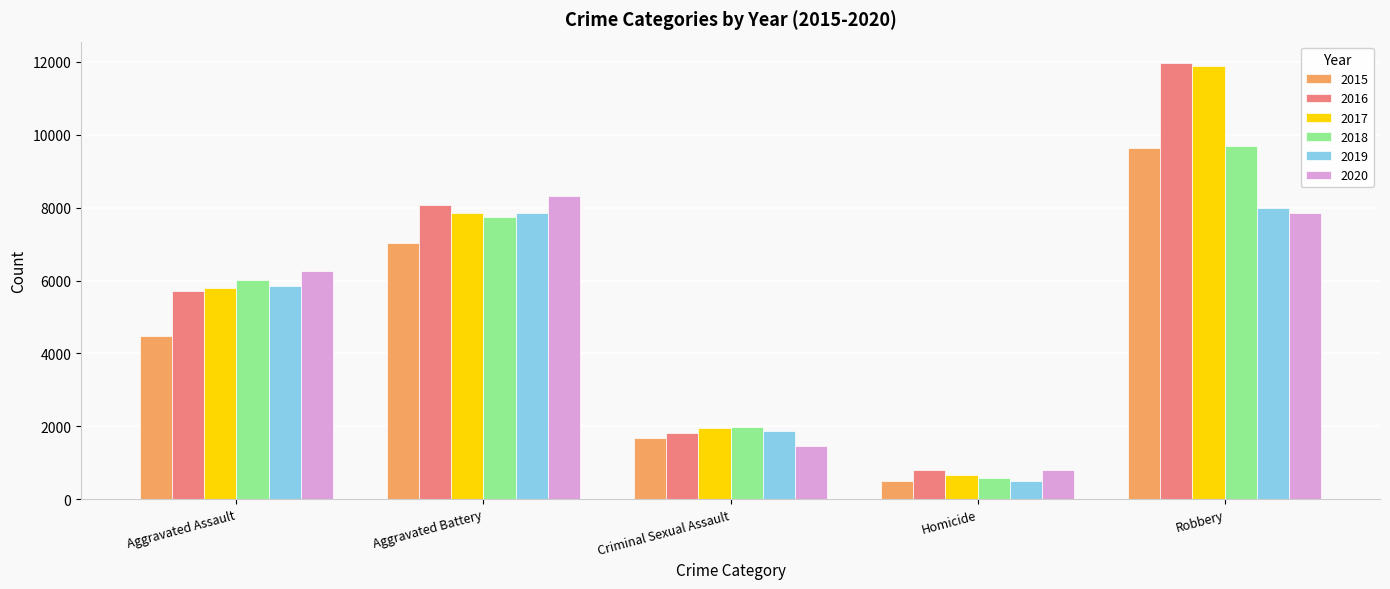

Does the chart contain any negative values?

No